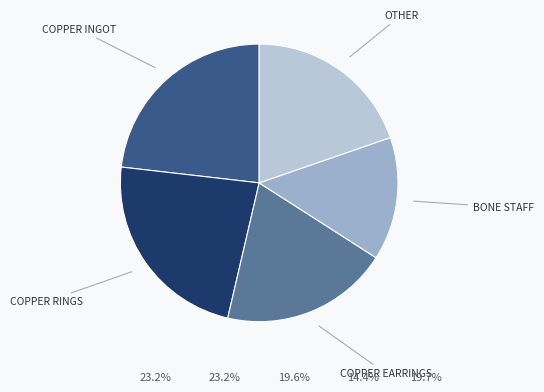

What is the smallest slice in the pie chart?

BONE STAFF